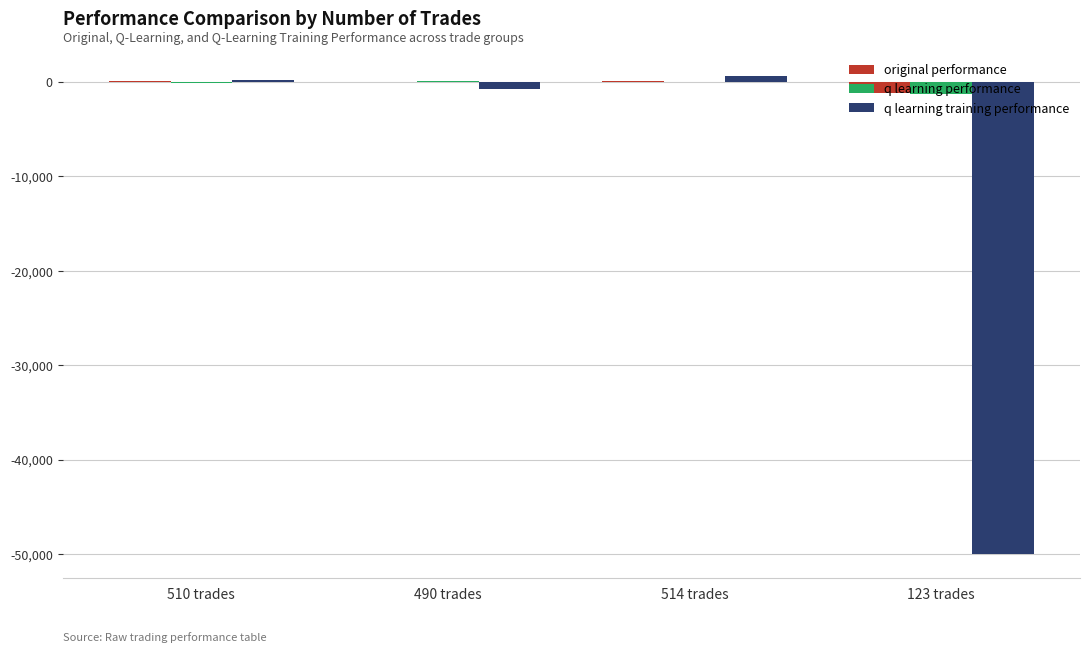

Between 514 trades and 123 trades, which series saw the biggest shift?

q learning training performance